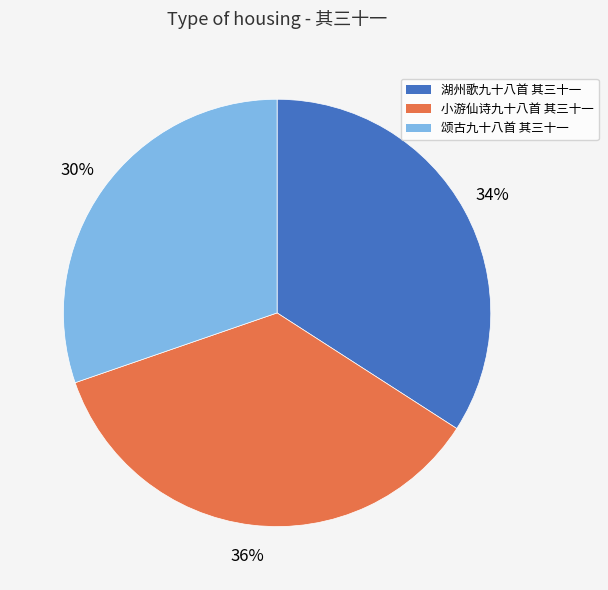

Combined, do 小游仙诗九十八首 其三十一 and 颂古九十八首 其三十一 account for over 50%?

Yes